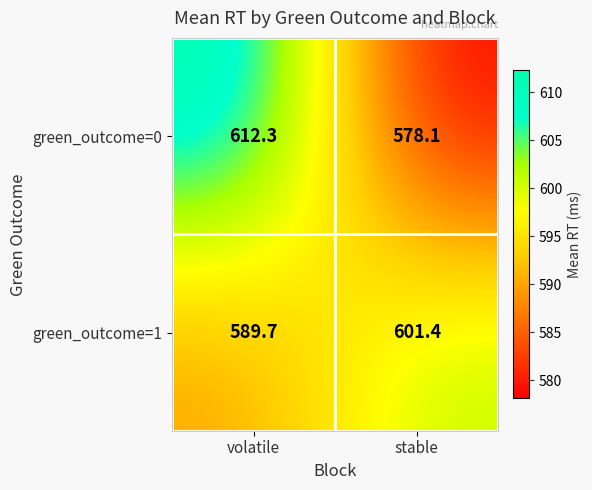

At how many categories does at least one series exceed 603?

1